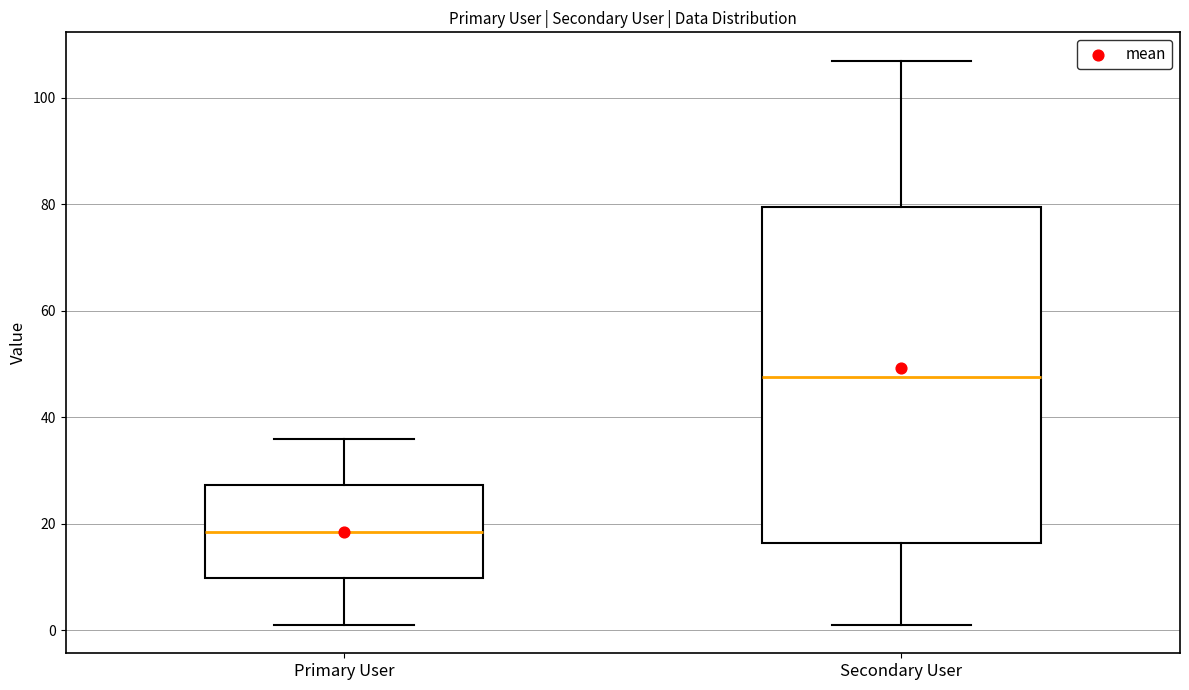

Where does the median line of the box for Primary User sit on the y-axis? The values are not printed on the chart, so give them approximately, as read against the axis.

18